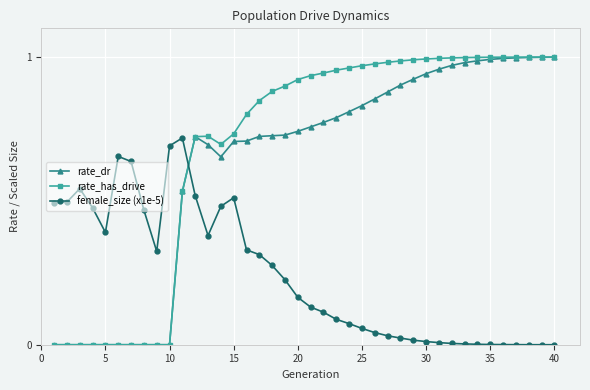

Which series has the widest spread of values?

rate_has_drive